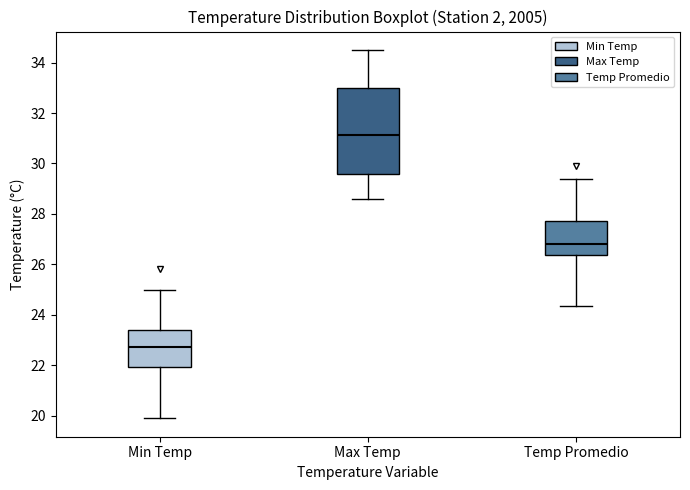

Which box is the tallest, from its lower edge to its upper edge?

Max Temp